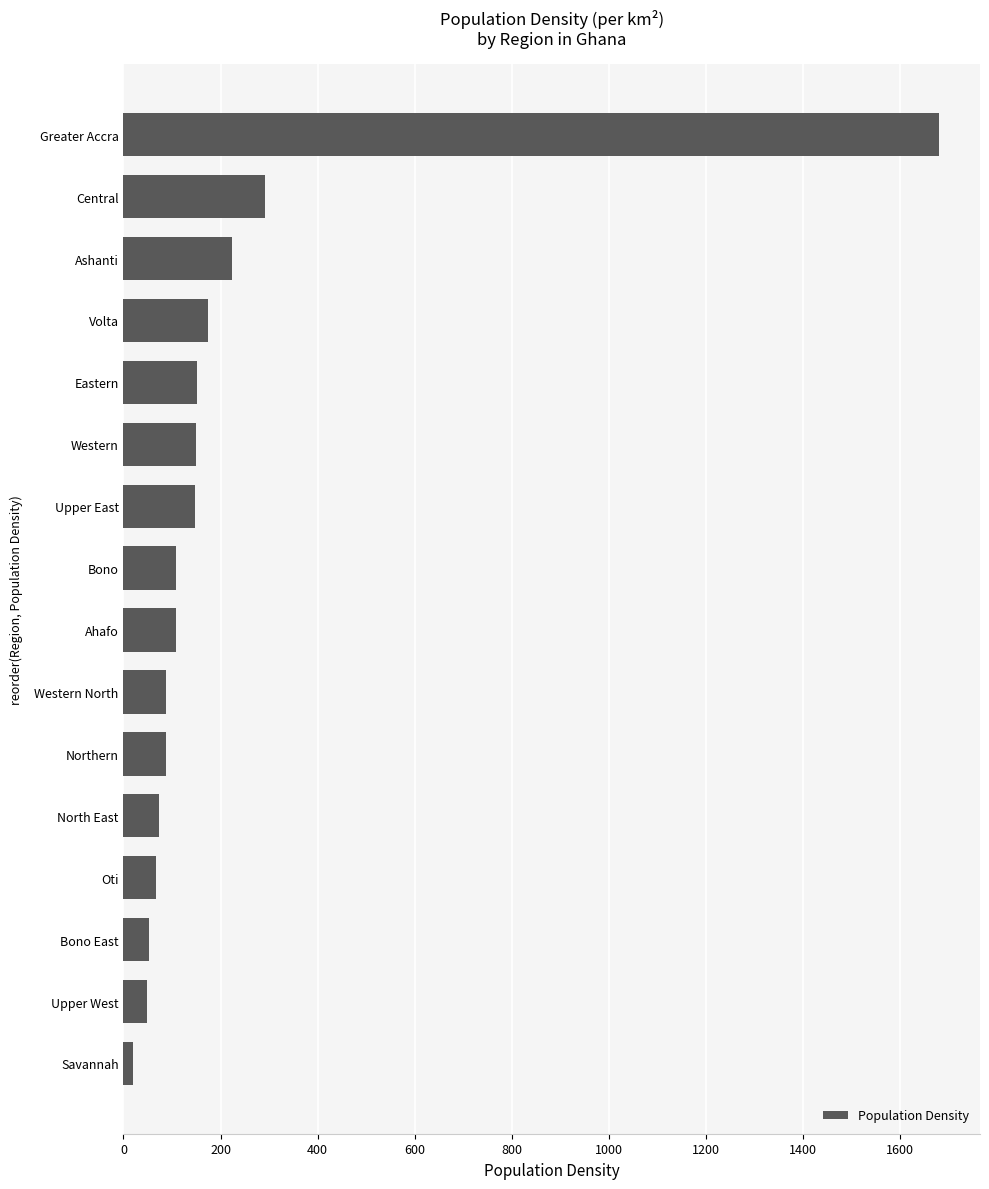

Where is the data nearest to the value 850?

Central